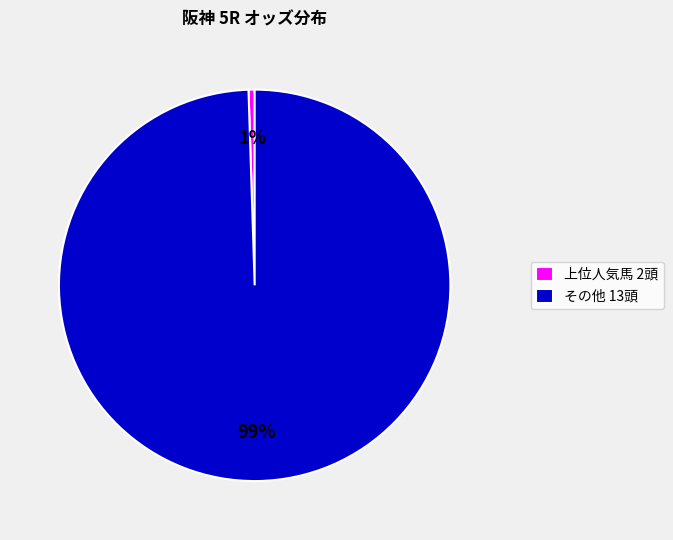

True or false: 上位人気馬 2頭 accounts for 1% of the total.

True